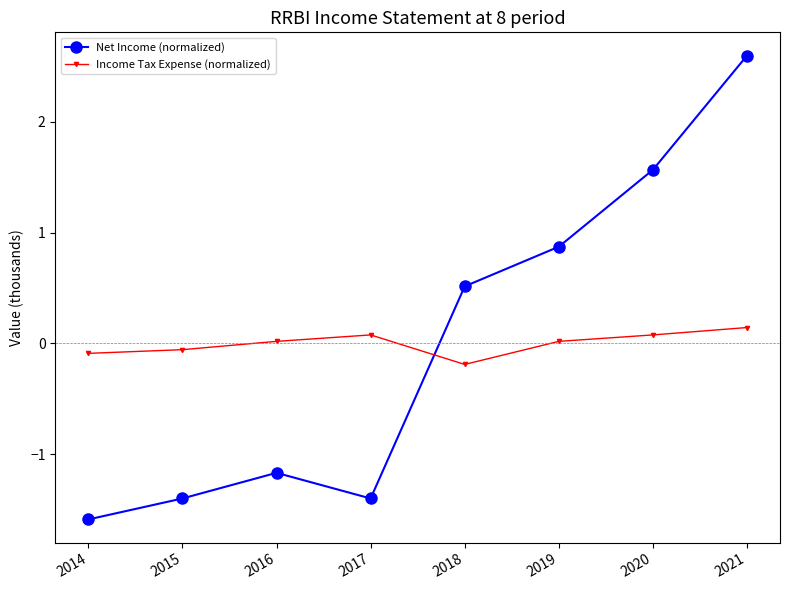

At which category is the sum across all series the highest?

2021